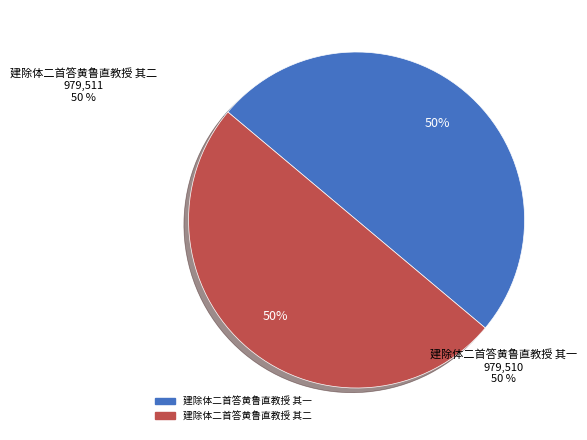

To the nearest percent, what portion does 建除体二首答黄鲁直教授 其一 represent?

50%